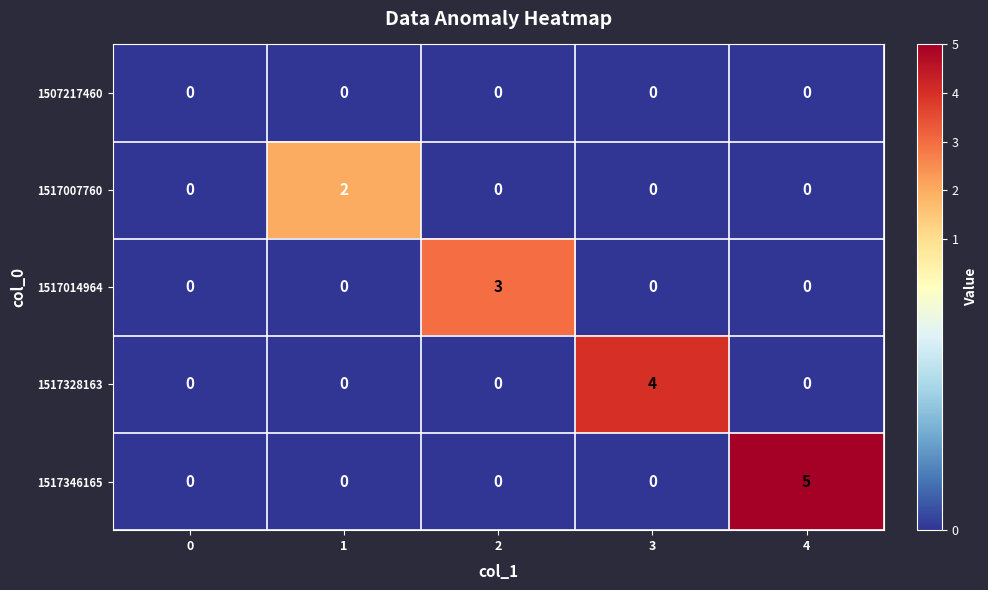

What is the sum of all 1517328163 values?

4